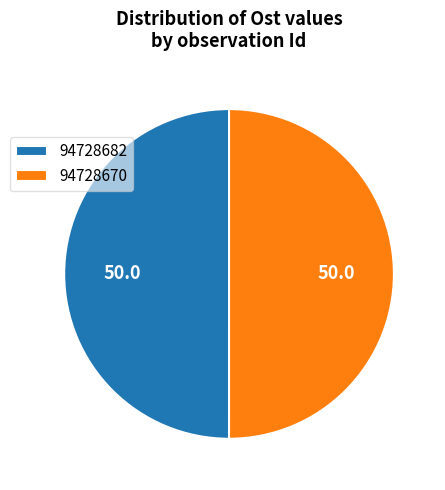

How many slices are in this pie chart?

2